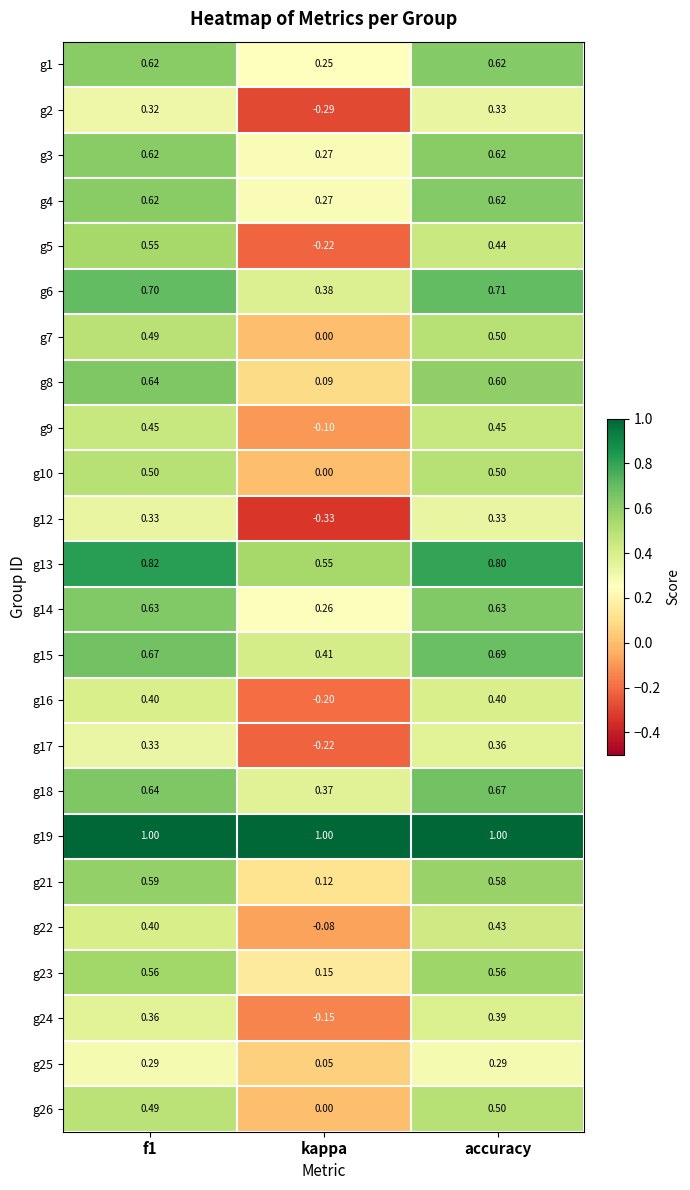

At which label does g22 reach its minimum?

kappa